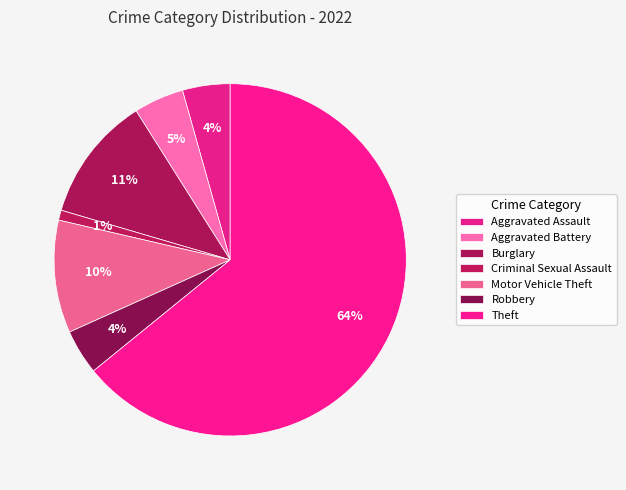

The Aggravated Battery slice represents 16% of the pie. True or false?

False